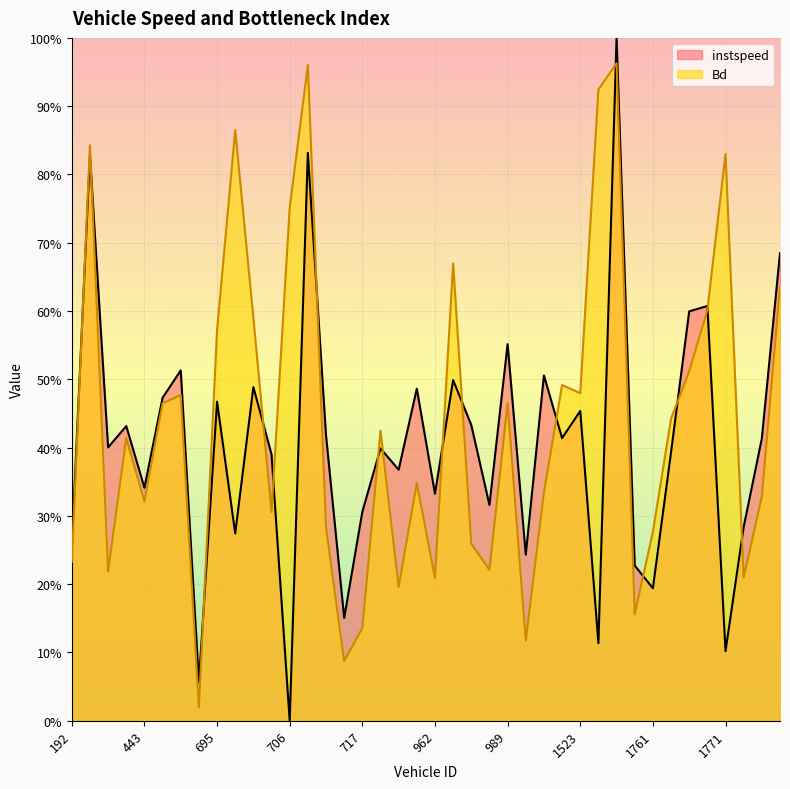

What is the greatest value displayed?

1.0